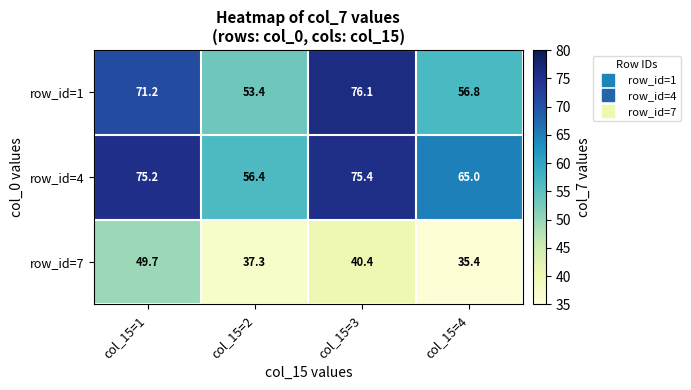

Read the row_id=7 value at col_15=1.

49.7